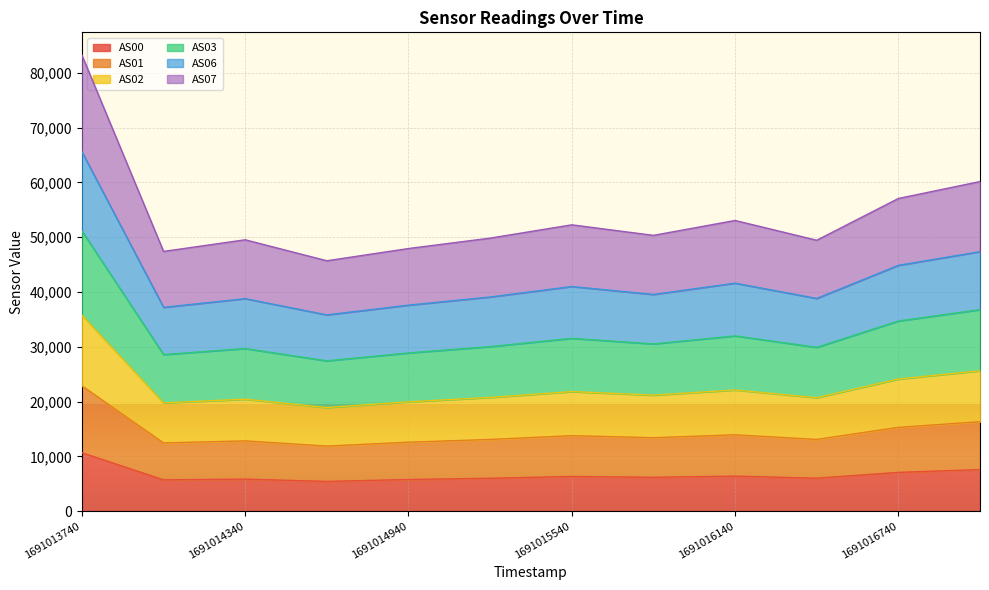

What is the value of the AS00 point at the 5th from the left?

5769